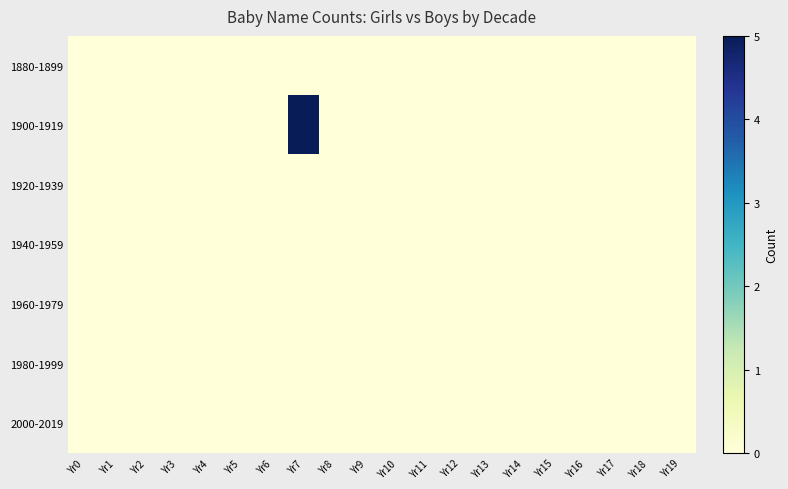

Reading left to right, what are all the values shown in this chart?

1880-1899: Yr0=0	Yr1=0	Yr2=0	Yr3=0	Yr4=0	Yr5=0	Yr6=0	Yr7=0	Yr8=0	Yr9=0	Yr10=0	Yr11=0	Yr12=0	Yr13=0	Yr14=0	Yr15=0	Yr16=0	Yr17=0	Yr18=0	Yr19=0
1900-1919: Yr0=0	Yr1=0	Yr2=0	Yr3=0	Yr4=0	Yr5=0	Yr6=0	Yr7=5	Yr8=0	Yr9=0	Yr10=0	Yr11=0	Yr12=0	Yr13=0	Yr14=0	Yr15=0	Yr16=0	Yr17=0	Yr18=0	Yr19=0
1920-1939: Yr0=0	Yr1=0	Yr2=0	Yr3=0	Yr4=0	Yr5=0	Yr6=0	Yr7=0	Yr8=0	Yr9=0	Yr10=0	Yr11=0	Yr12=0	Yr13=0	Yr14=0	Yr15=0	Yr16=0	Yr17=0	Yr18=0	Yr19=0
1940-1959: Yr0=0	Yr1=0	Yr2=0	Yr3=0	Yr4=0	Yr5=0	Yr6=0	Yr7=0	Yr8=0	Yr9=0	Yr10=0	Yr11=0	Yr12=0	Yr13=0	Yr14=0	Yr15=0	Yr16=0	Yr17=0	Yr18=0	Yr19=0
1960-1979: Yr0=0	Yr1=0	Yr2=0	Yr3=0	Yr4=0	Yr5=0	Yr6=0	Yr7=0	Yr8=0	Yr9=0	Yr10=0	Yr11=0	Yr12=0	Yr13=0	Yr14=0	Yr15=0	Yr16=0	Yr17=0	Yr18=0	Yr19=0
1980-1999: Yr0=0	Yr1=0	Yr2=0	Yr3=0	Yr4=0	Yr5=0	Yr6=0	Yr7=0	Yr8=0	Yr9=0	Yr10=0	Yr11=0	Yr12=0	Yr13=0	Yr14=0	Yr15=0	Yr16=0	Yr17=0	Yr18=0	Yr19=0
2000-2019: Yr0=0	Yr1=0	Yr2=0	Yr3=0	Yr4=0	Yr5=0	Yr6=0	Yr7=0	Yr8=0	Yr9=0	Yr10=0	Yr11=0	Yr12=0	Yr13=0	Yr14=0	Yr15=0	Yr16=0	Yr17=0	Yr18=0	Yr19=0